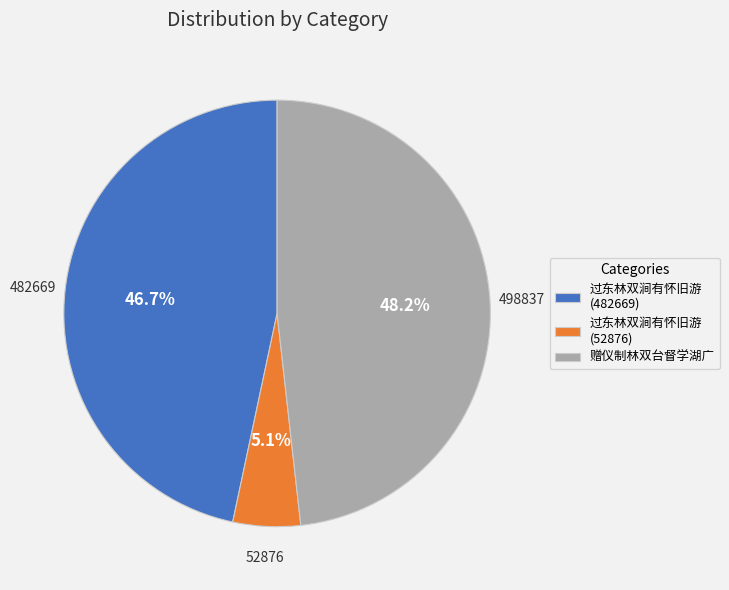

What is the largest slice in the pie chart?

赠仪制林双台督学湖广